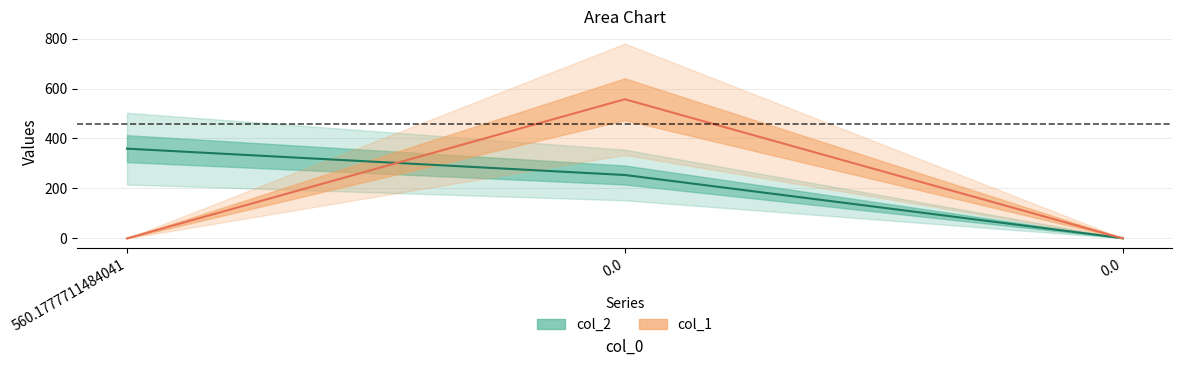

Rank the series by their maximum value, from lowest to highest.

col_2, col_1